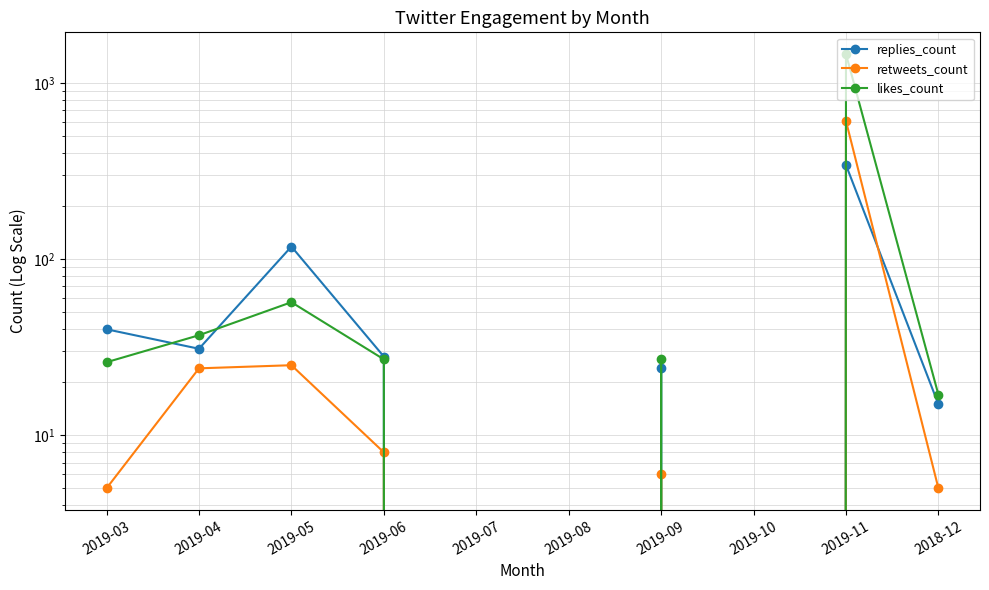

The replies_count series shows -239 at 2019-10. True or false?

False